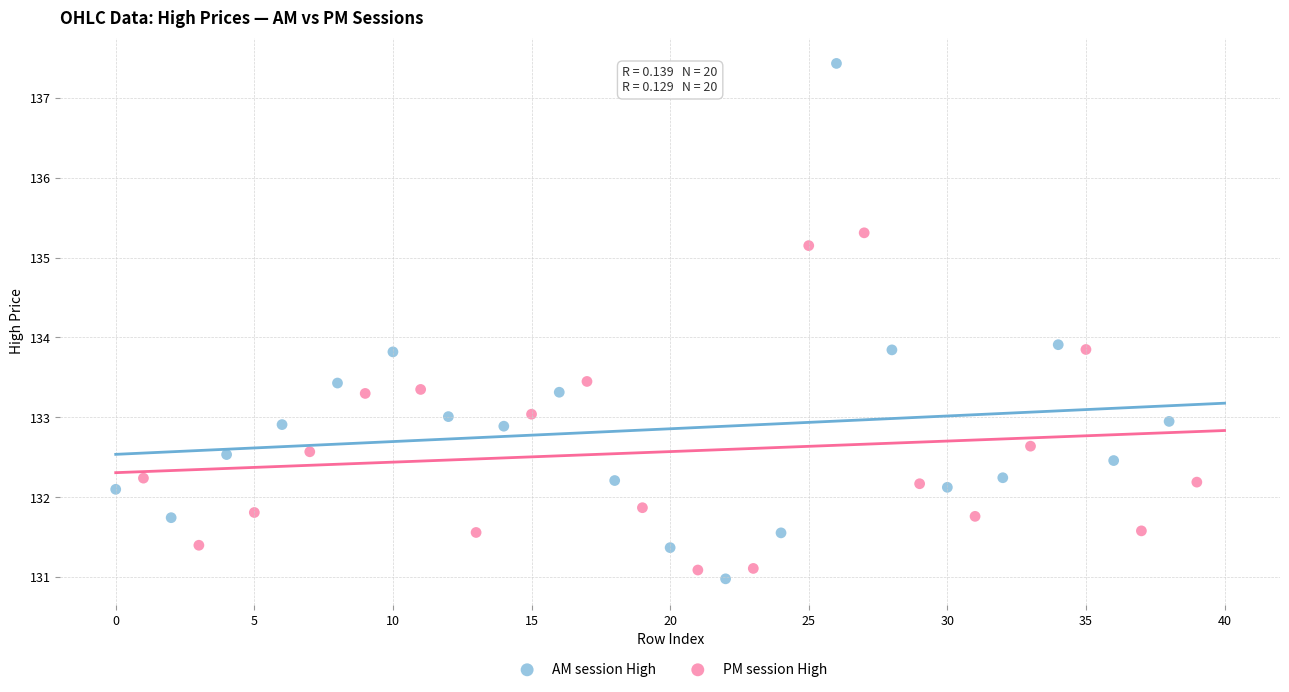

Which series has the largest Y range (max minus min)?

AM session High